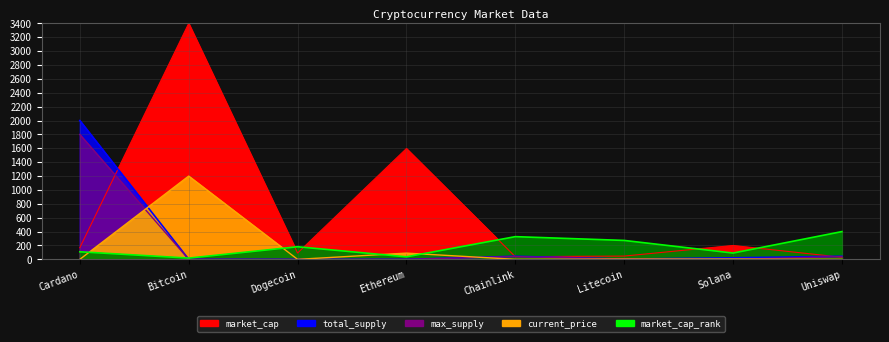

How many data points does each series have?

8